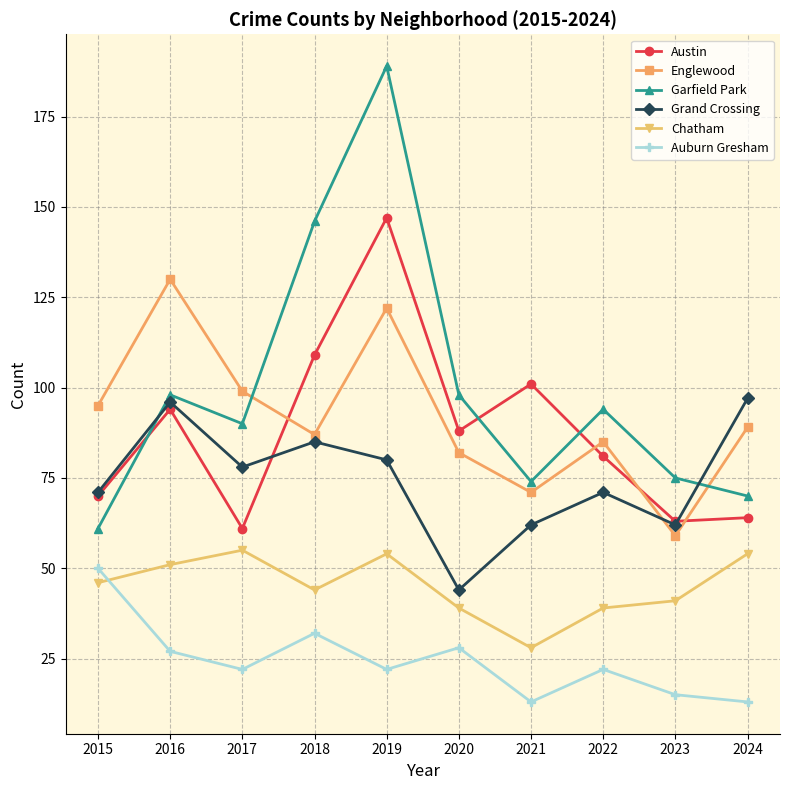

Count the number of data series in this chart.

6